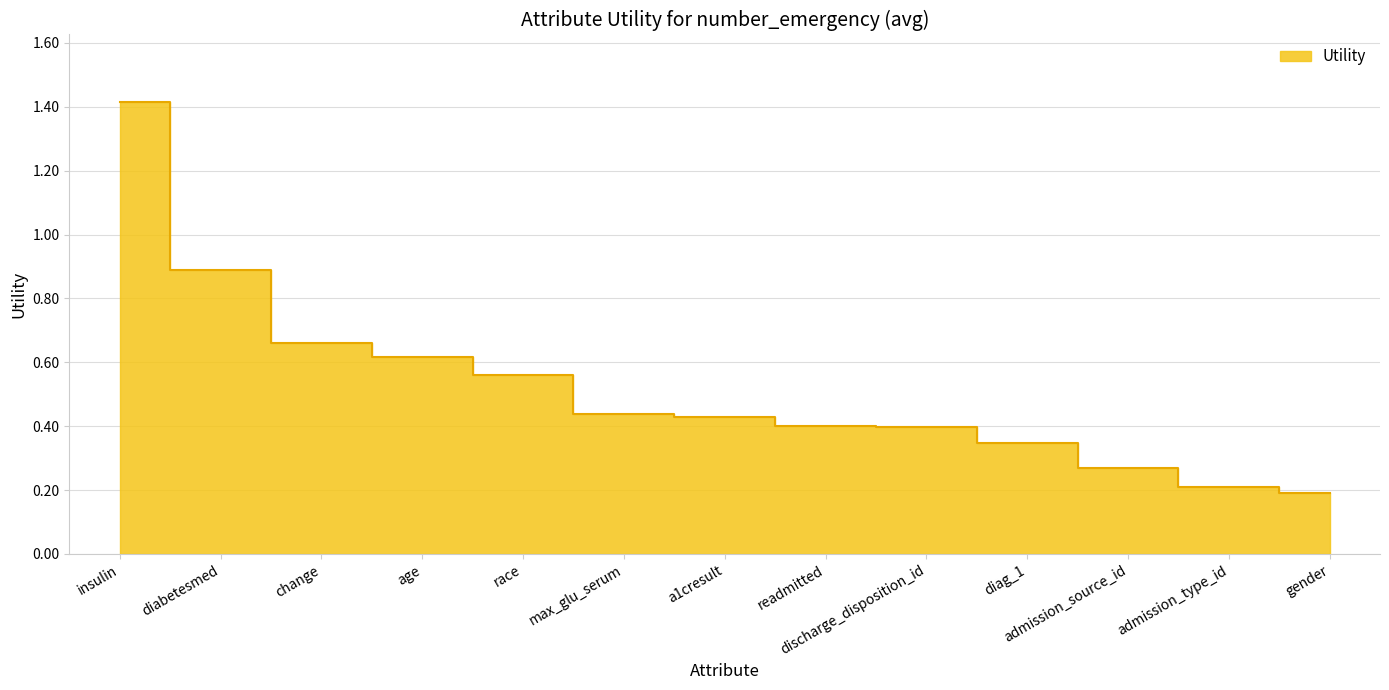

What is the average value?

0.5